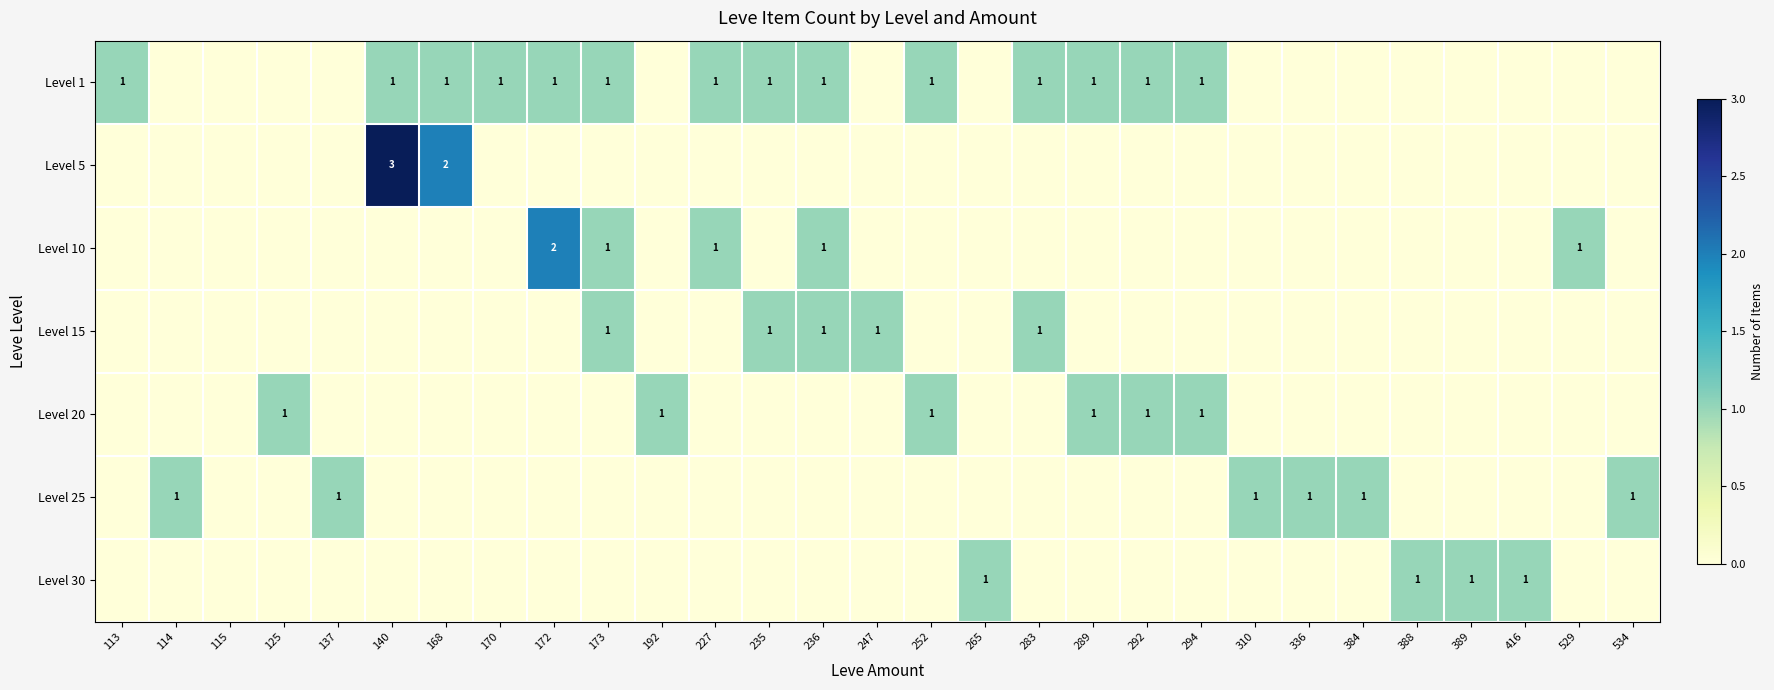

Which has a higher value, 168 or 140?

168